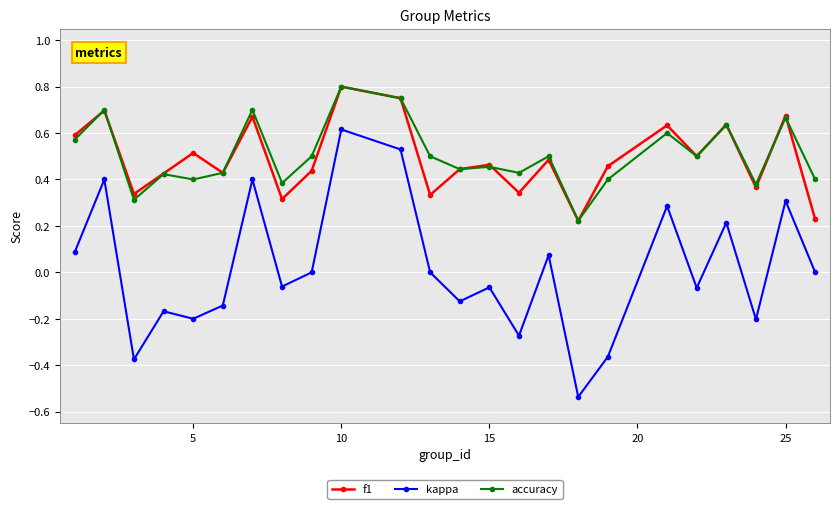

True or false: accuracy and kappa intersect in this chart.

False